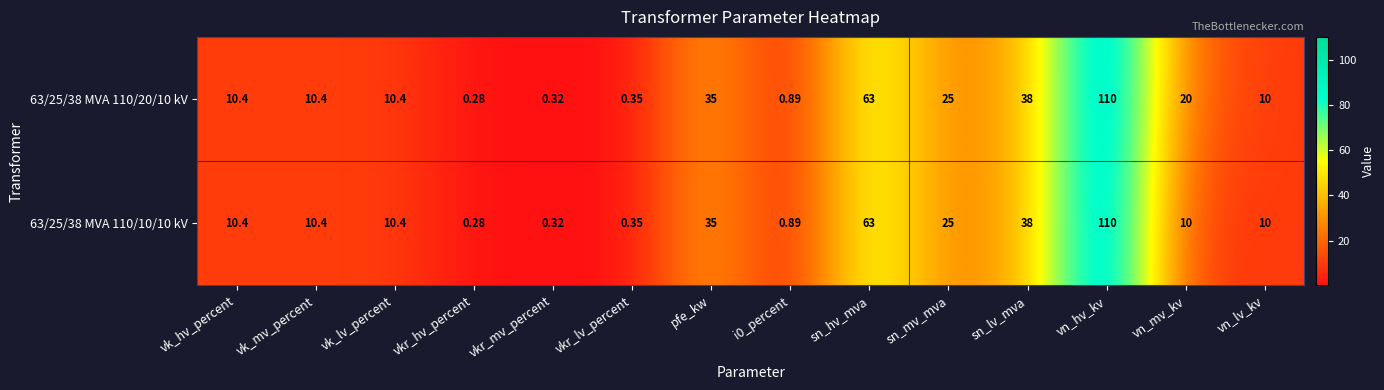

Where does the 63/25/38 MVA 110/20/10 kV series first go above 10?

vk_hv_percent